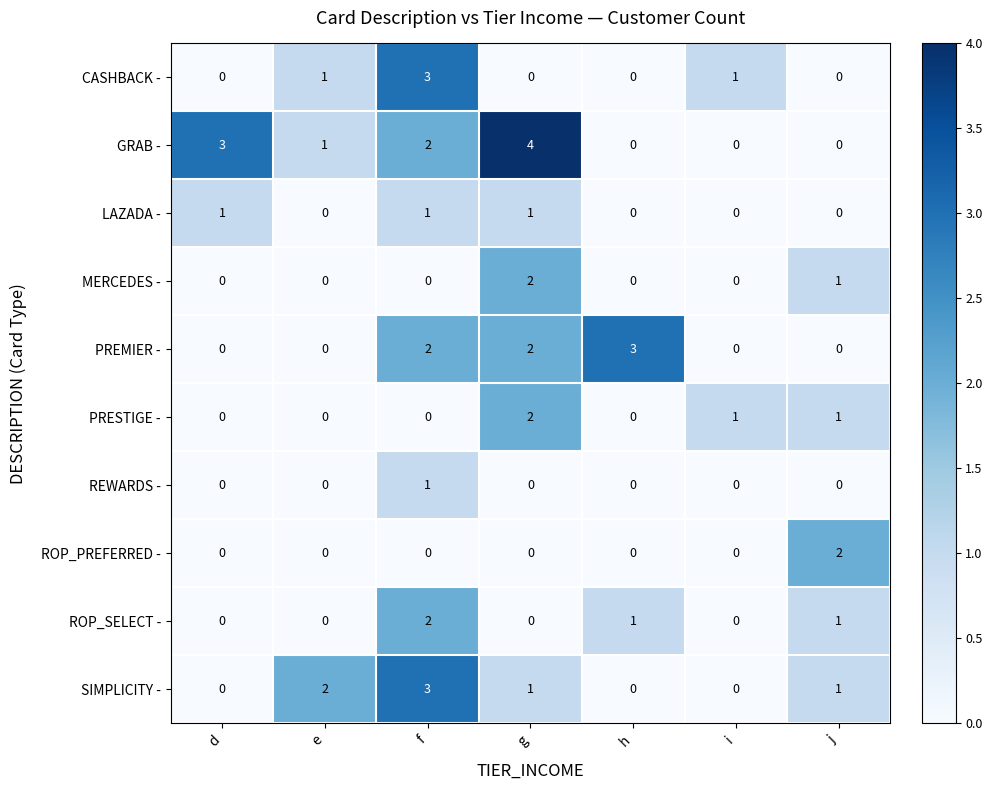

How many CASHBACK - values are between 0 and 1?

6